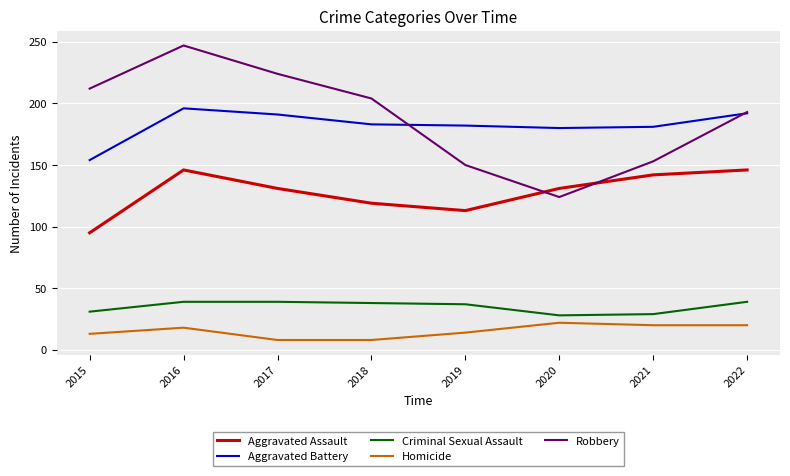

What is the sum of all Aggravated Assault values?

1023